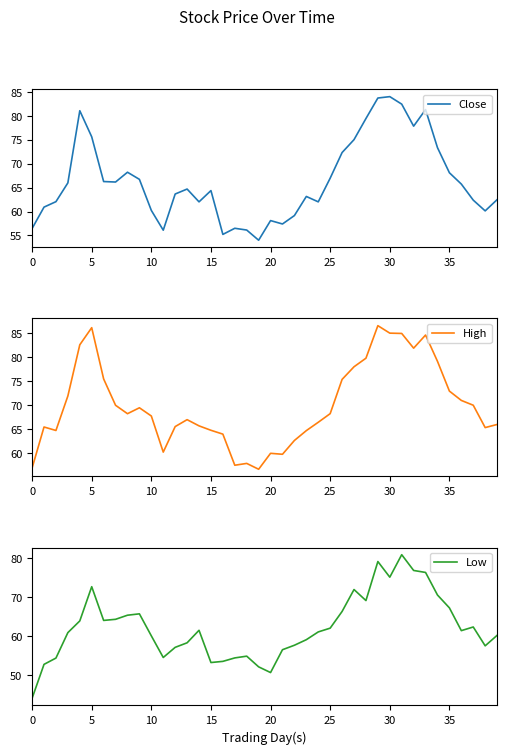

What is the sum of the Close values at 28 and 20?

137.6